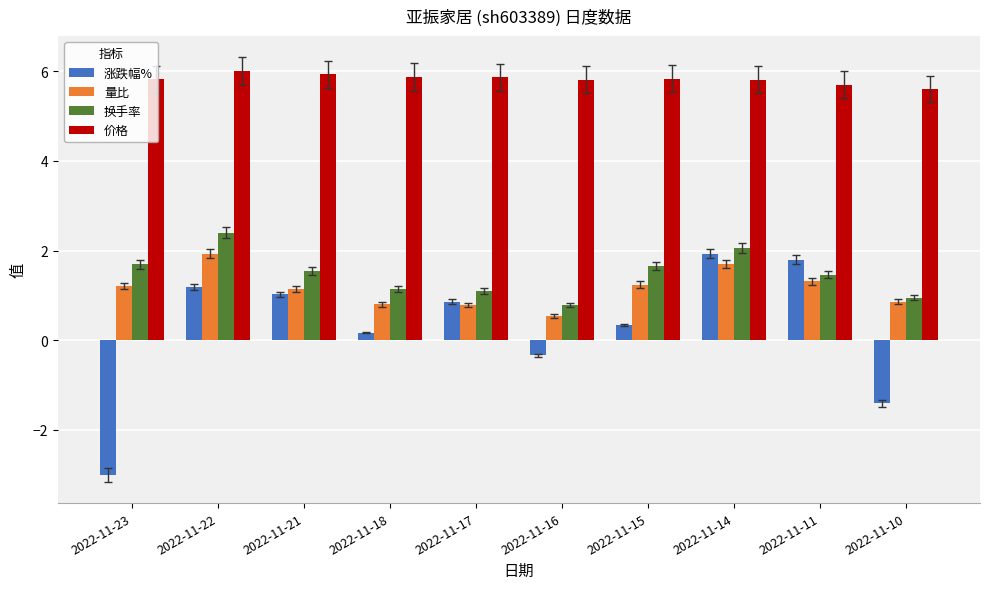

What are all the series names shown in the legend?

涨跌幅%, 量比, 换手率, 价格